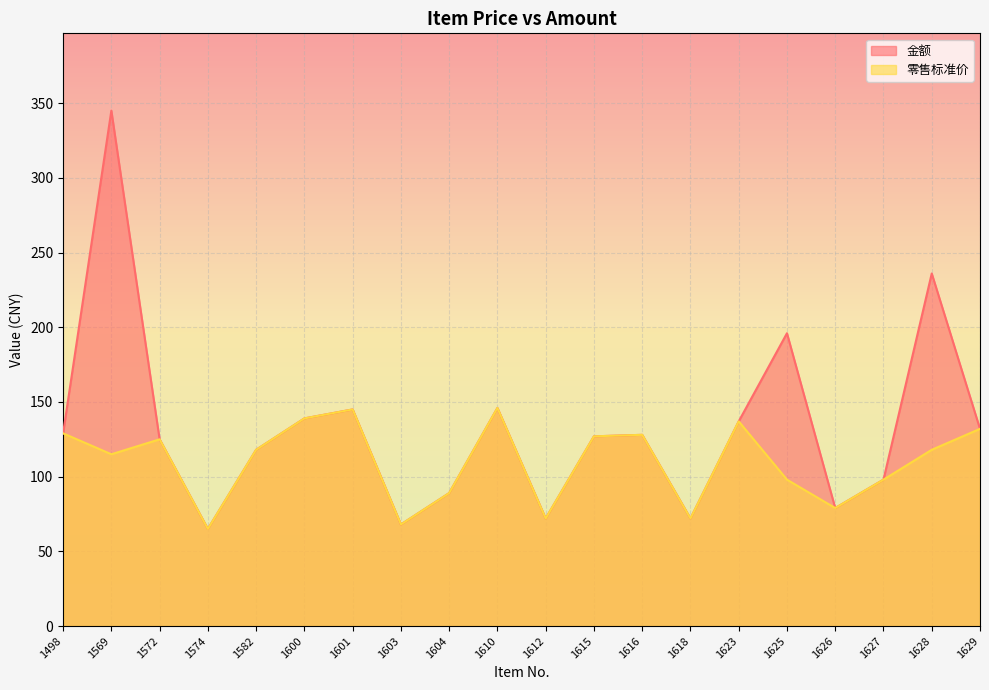

What are all the series names shown in the legend?

金额, 零售标准价